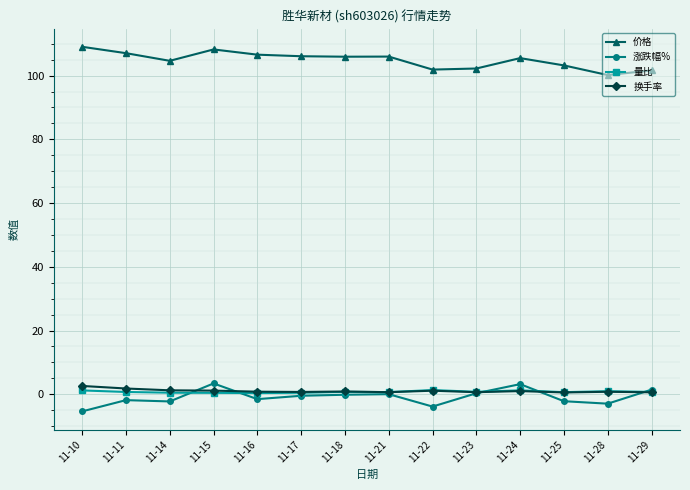

What are all the series names shown in the legend?

价格, 涨跌幅%, 量比, 换手率